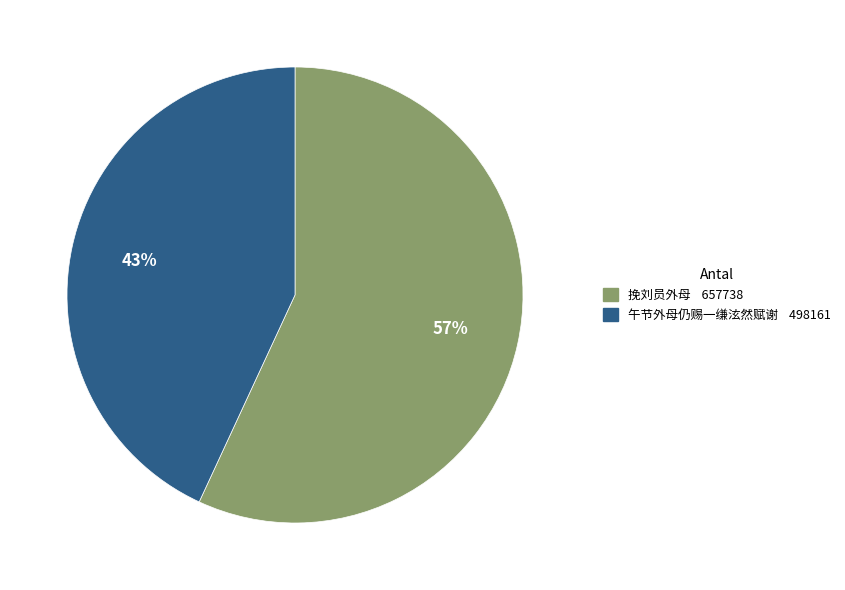

How many segments does this pie chart have?

2